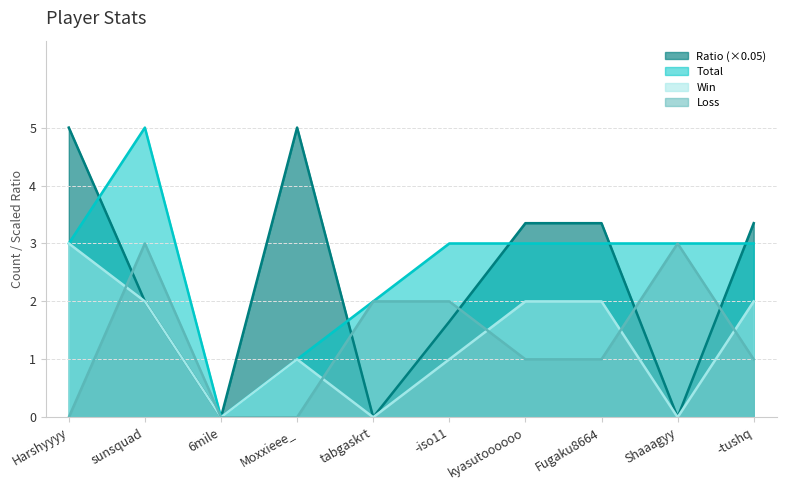

Where is Ratio nearest to the value 2?

sunsquad